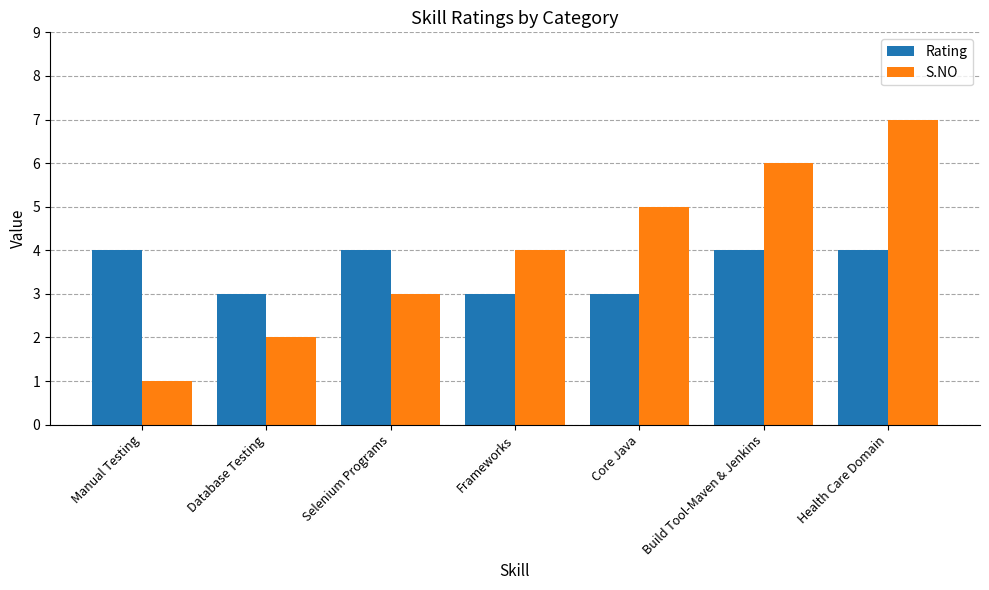

Read the Rating value at Manual Testing.

4